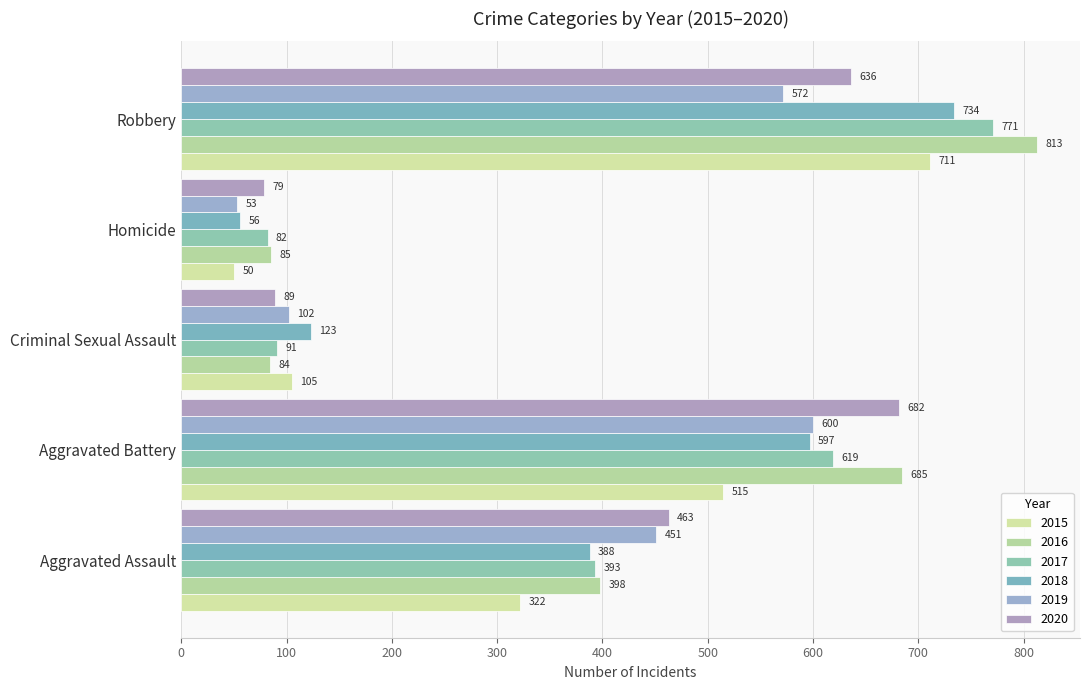

Reading left to right, extract all data points from this chart.

2015: 322	515	105	50	711
2016: 398	685	84	85	813
2017: 393	619	91	82	771
2018: 388	597	123	56	734
2019: 451	600	102	53	572
2020: 463	682	89	79	636